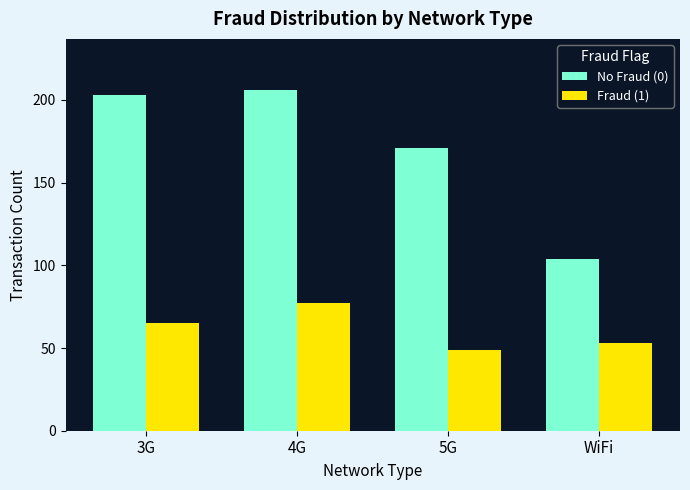

How many values in the No Fraud (0) series are below 203?

2